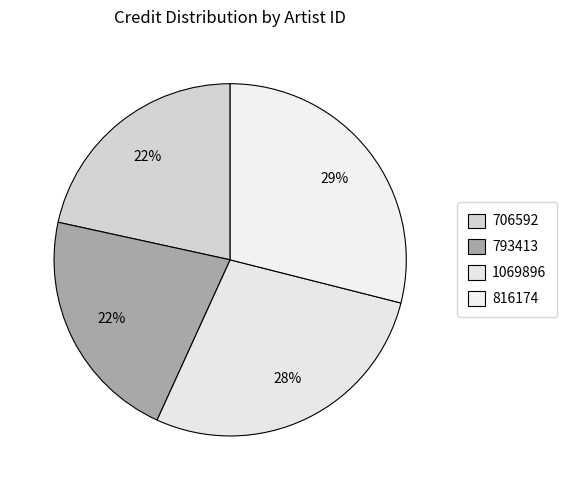

Count the number of slices in the pie.

4